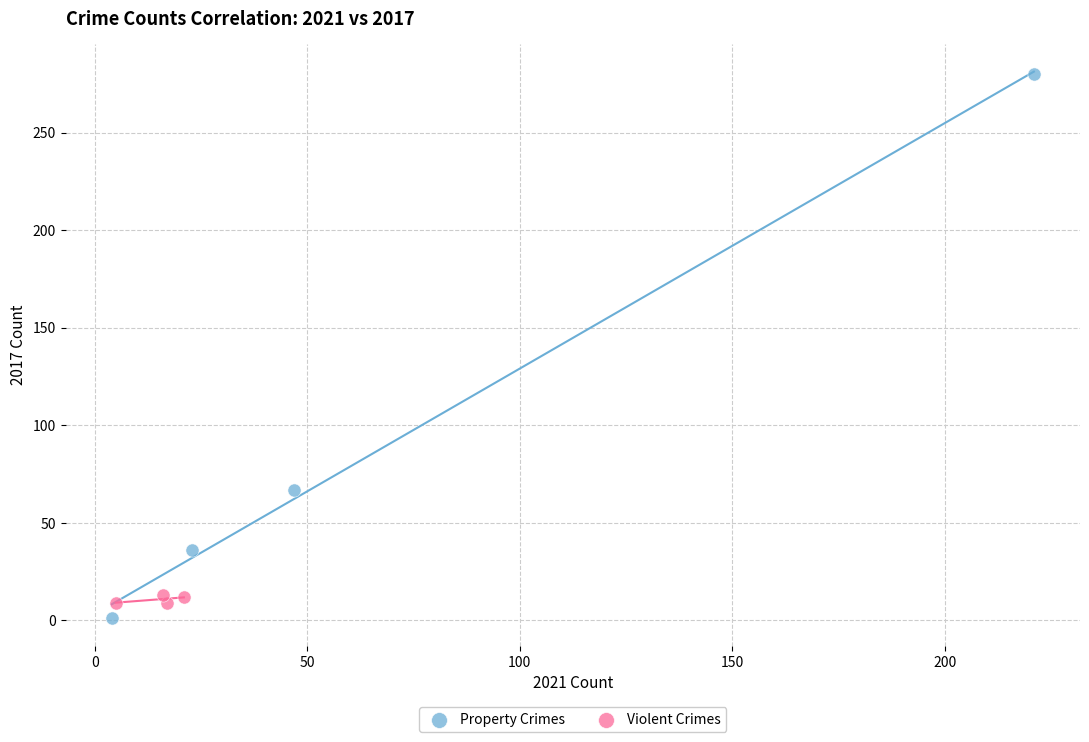

Which series has the largest Y range (max minus min)?

Property Crimes